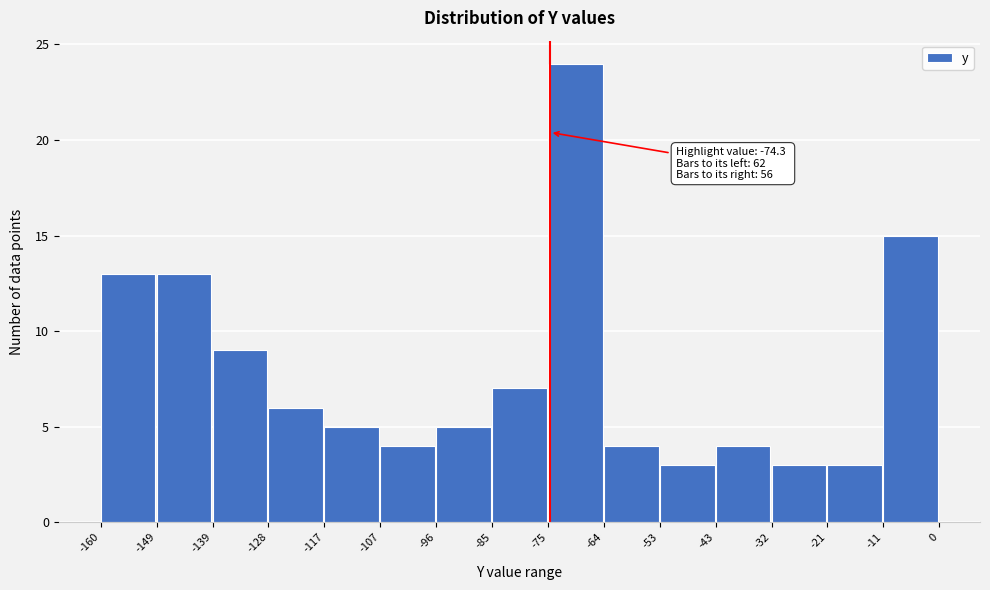

Which range on the x-axis has the tallest bar?

-75 to -64